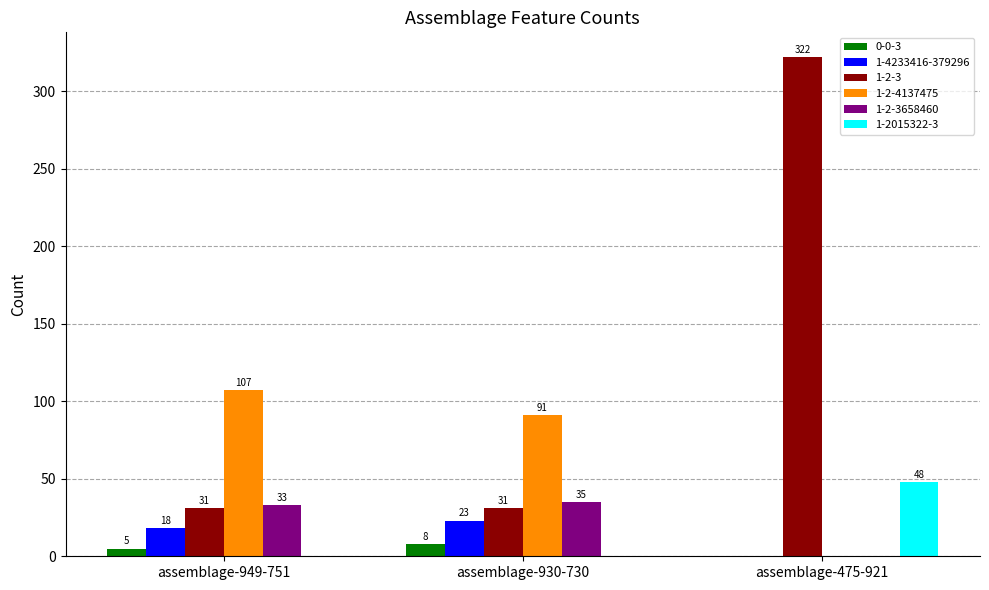

Which series has the largest total across all categories?

1-2-3